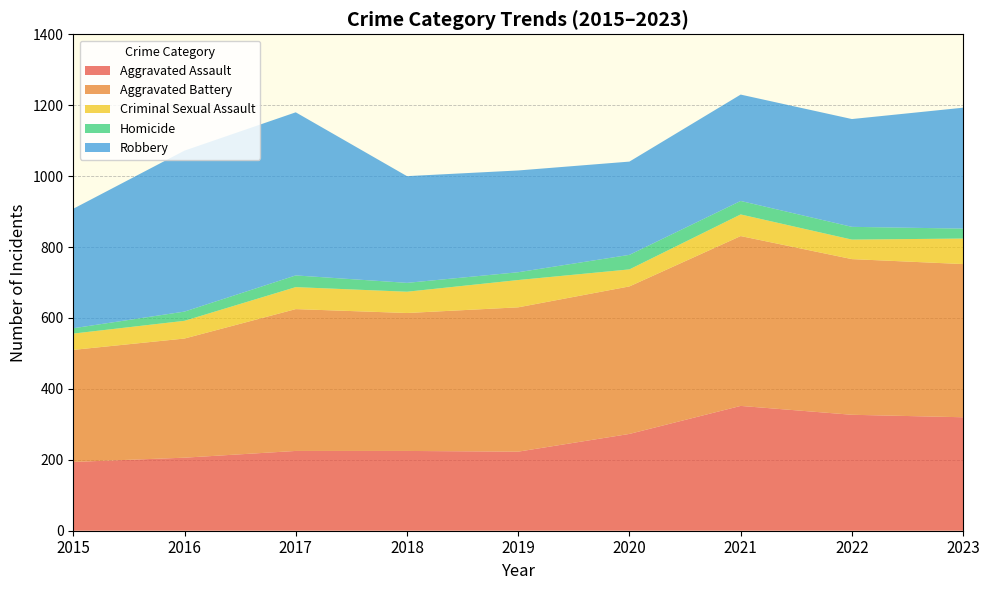

Reading left to right, what are all the values shown in this chart?

Aggravated Assault: 2015=194	2016=206	2017=225	2018=225	2019=223	2020=273	2021=352	2022=327	2023=320
Aggravated Battery: 2015=316	2016=336	2017=400	2018=389	2019=407	2020=416	2021=479	2022=439	2023=432
Criminal Sexual Assault: 2015=46	2016=50	2017=62	2018=60	2019=77	2020=48	2021=61	2022=55	2023=72
Homicide: 2015=15	2016=26	2017=33	2018=25	2019=22	2020=41	2021=38	2022=36	2023=28
Robbery: 2015=337	2016=454	2017=460	2018=301	2019=287	2020=263	2021=300	2022=304	2023=341